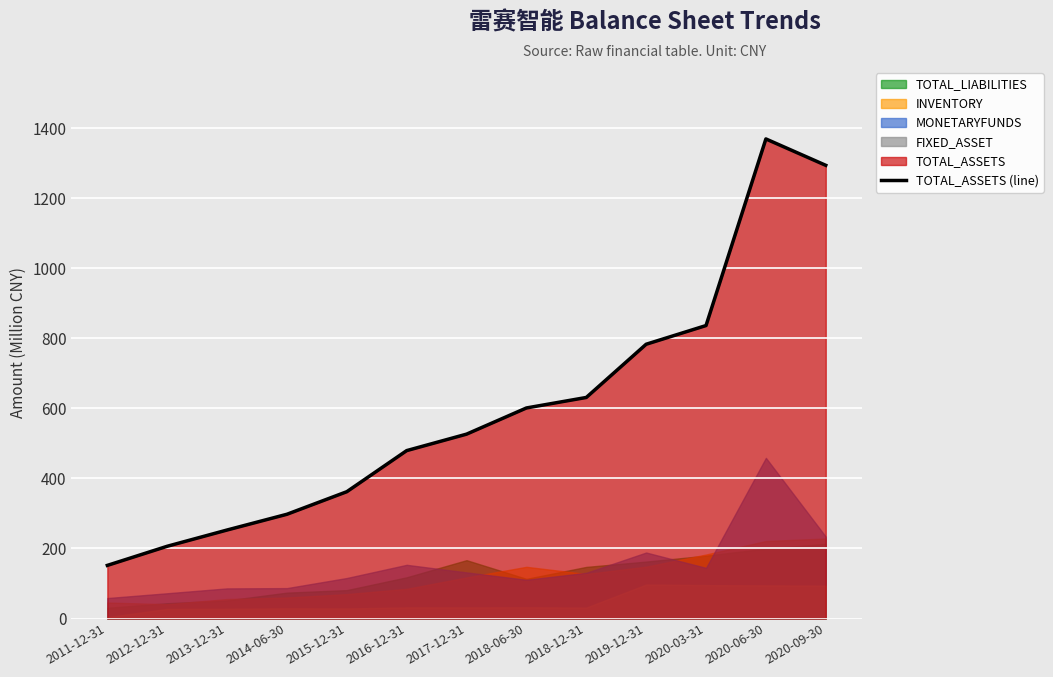

Where is the first local maximum?

2020-06-30